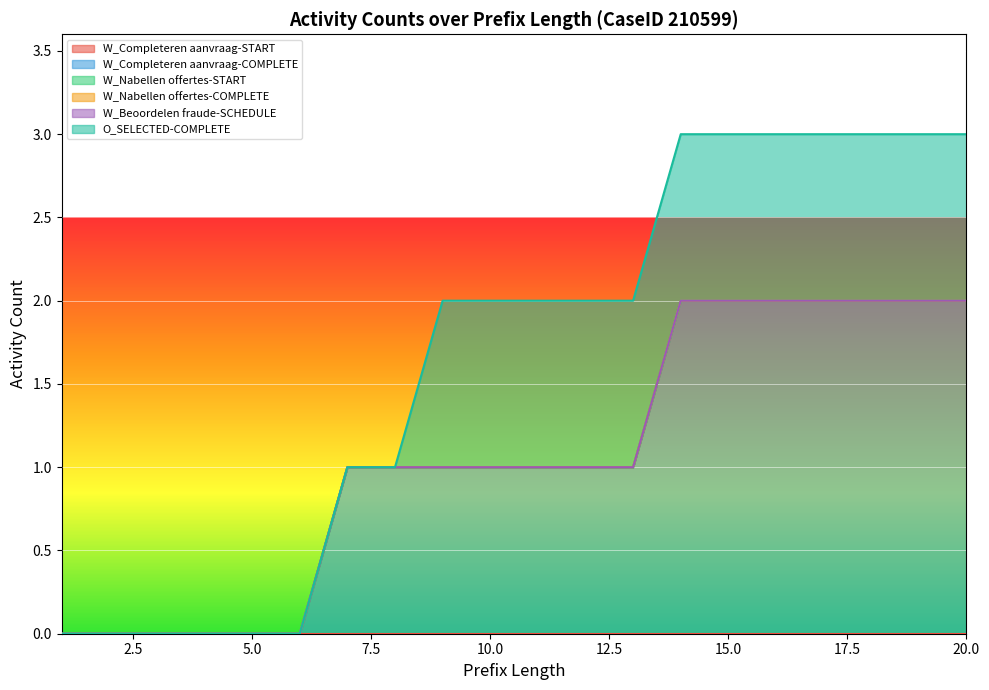

How many distinct data groups are displayed?

6